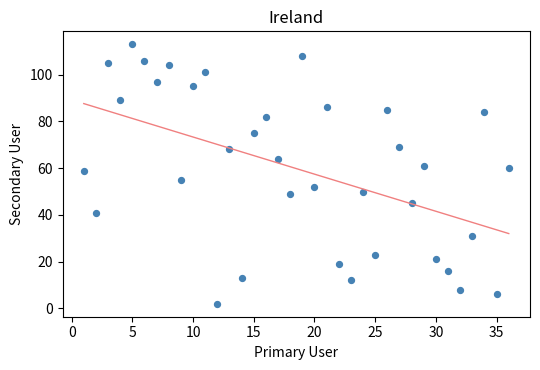

What is the range of X values (max minus min)?

35